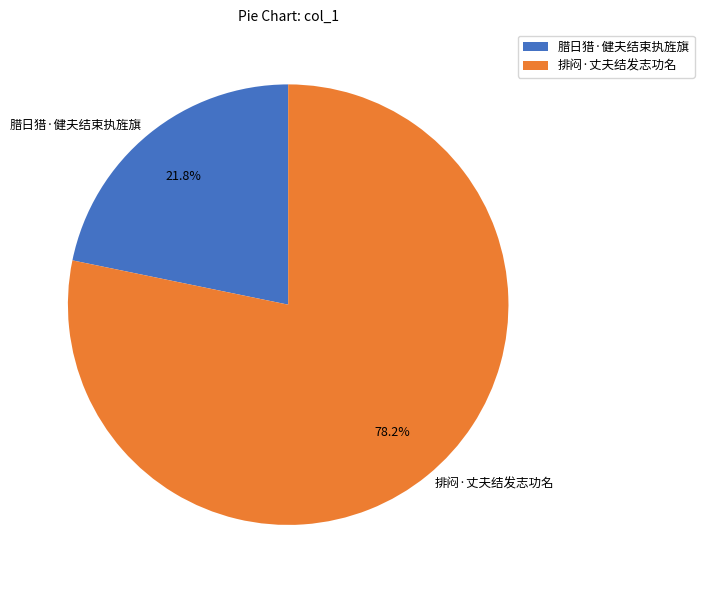

Which has a higher value, 腊日猎·健夫结束执旌旗 or 排闷·丈夫结发志功名?

排闷·丈夫结发志功名